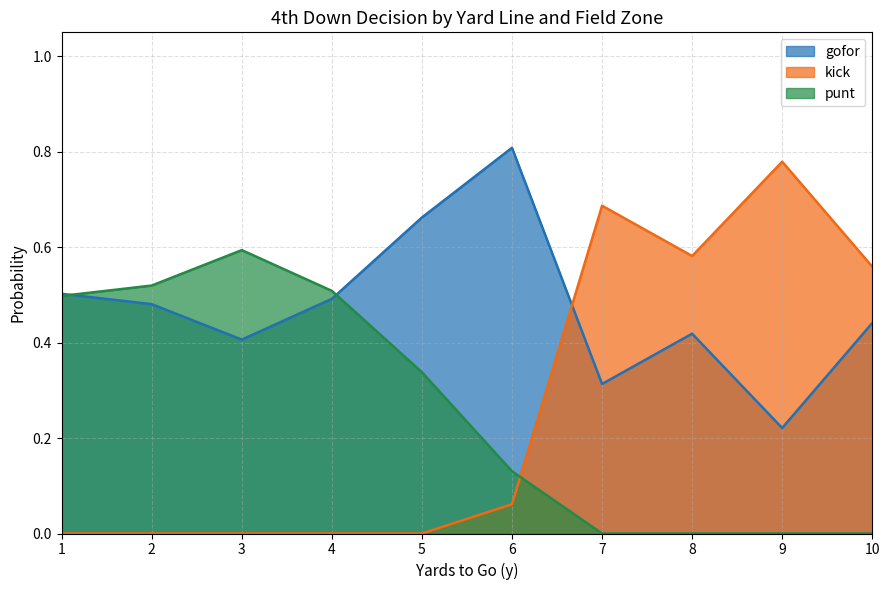

Between 10 and 11, which series saw the biggest shift?

gofor